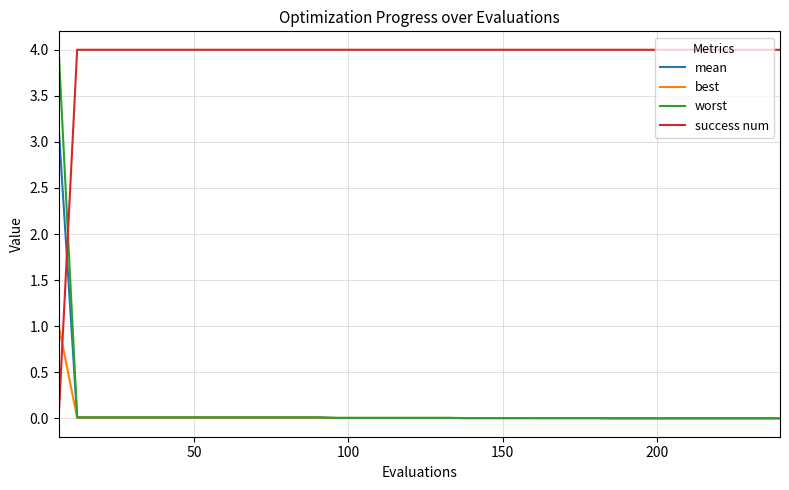

Does the chart display data point markers on the line(s)?

No